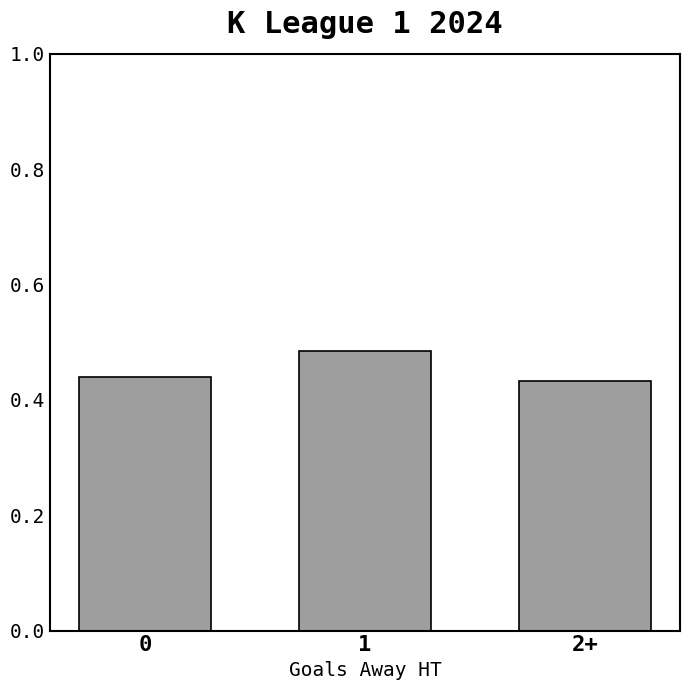

Count the values in the range 0 to 1.

3